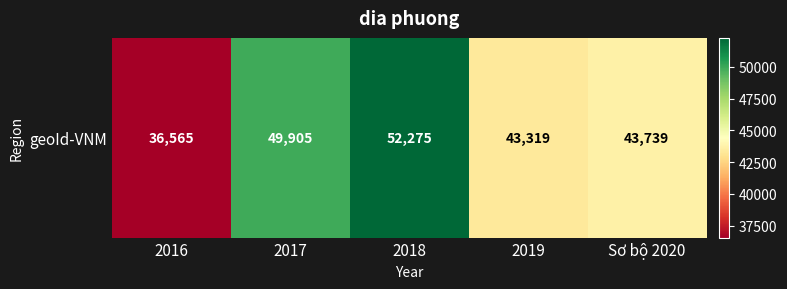

List the labels in order of value, largest first.

2018, 2017, Sơ bộ 2020, 2019, 2016